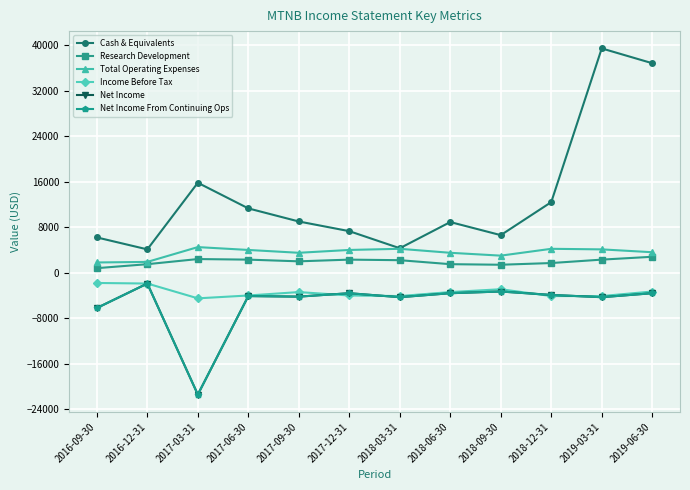

What is the spread (max minus min) of values at 2019-06-30?

40400